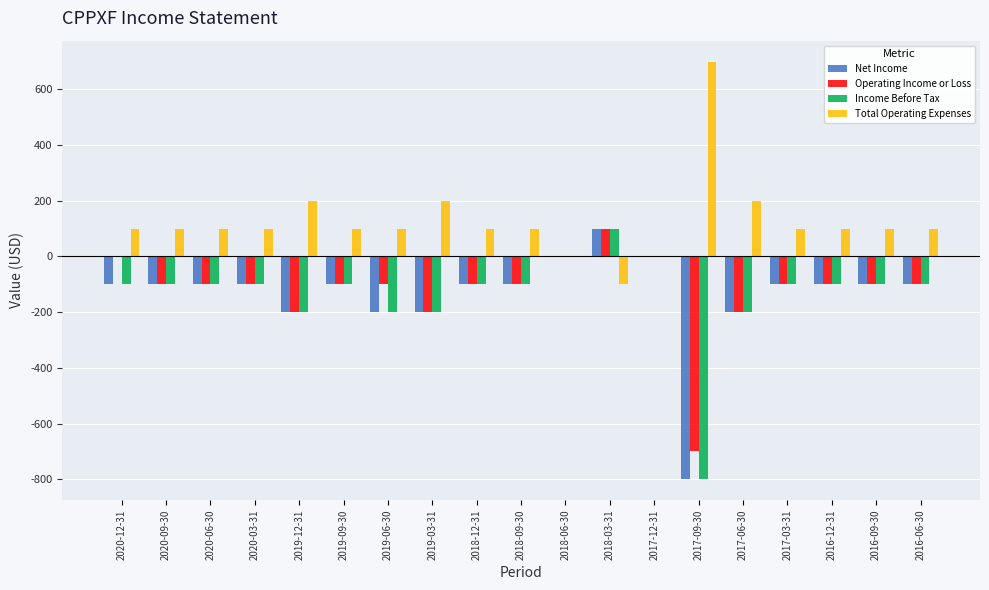

What is the maximum value for Net Income?

100